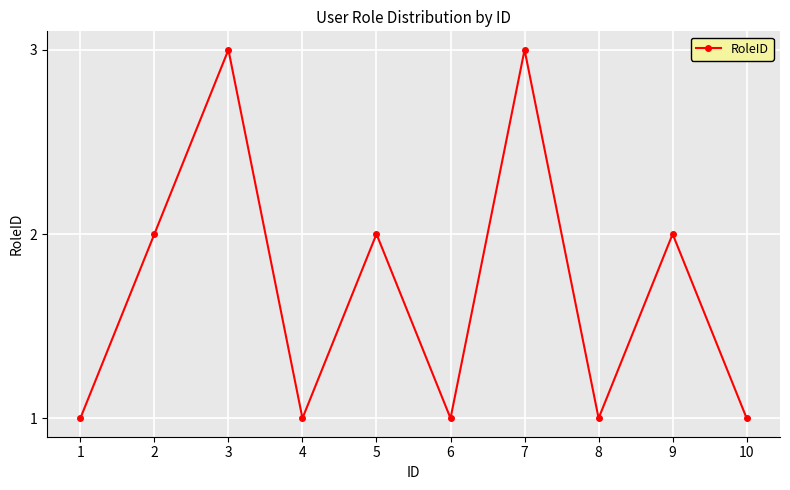

What is the value of the 8th point from the left?

1